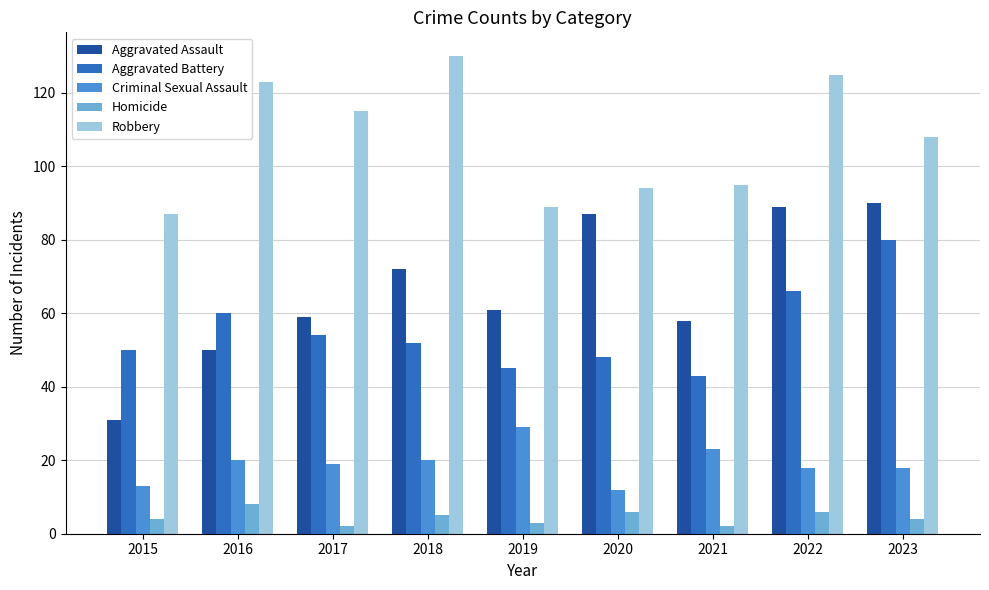

The Aggravated Battery series shows 43 at 2021. True or false?

True